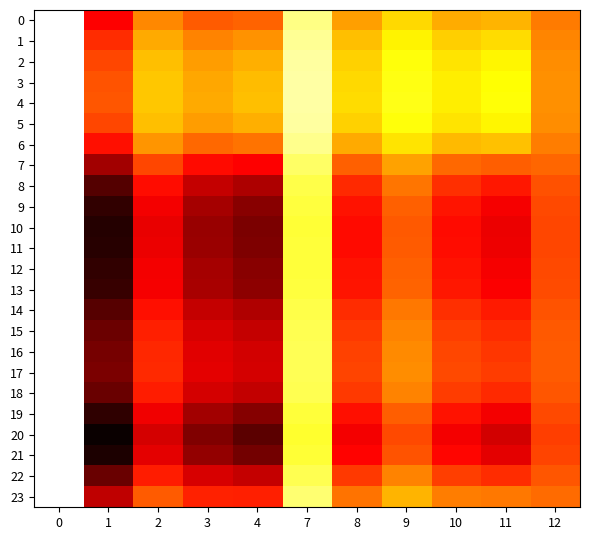

What is the total value across all series at 12?

24.1